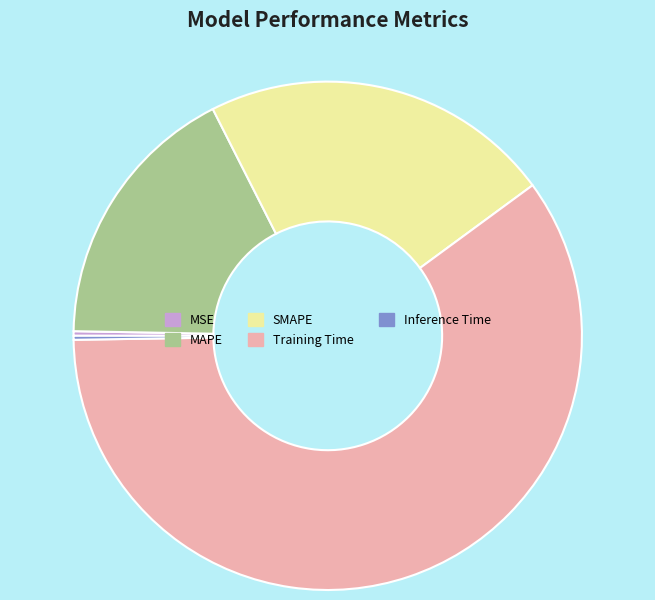

True or false: MAPE accounts for 17% of the total.

True